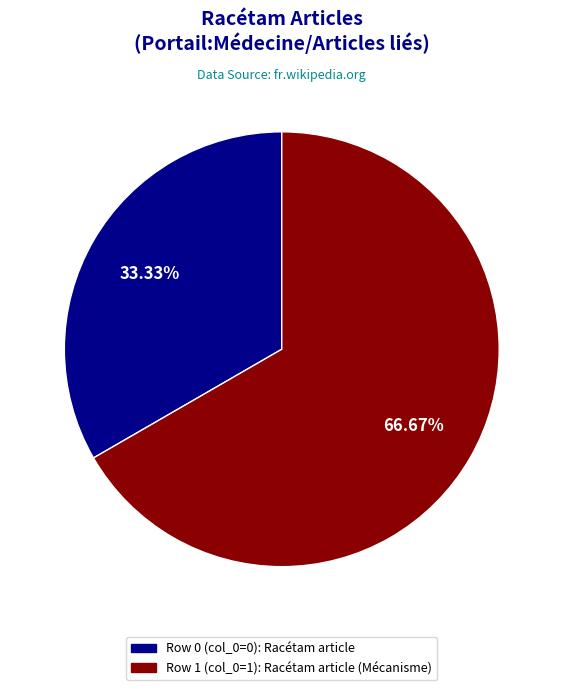

Which category has the smallest portion of the pie?

Row 0